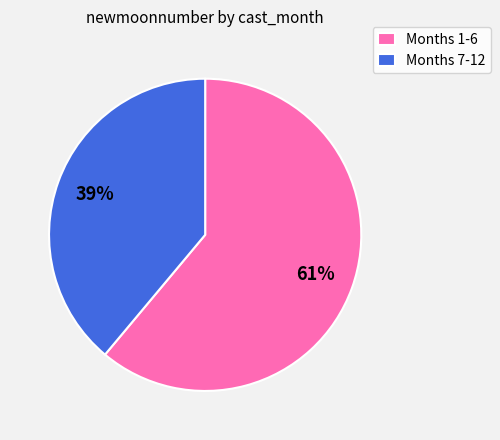

To the nearest percent, what percentage of the pie is Months 1-6?

61%